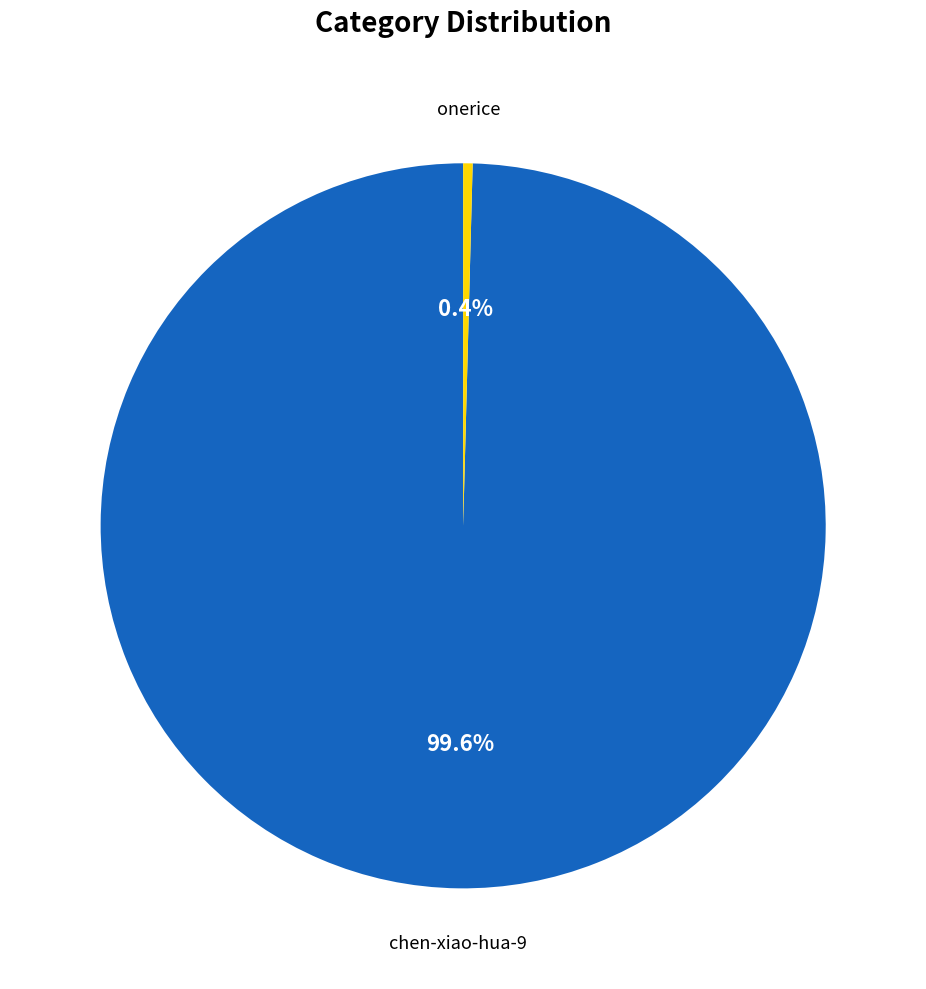

Is there any slice that represents more than half of the pie?

Yes